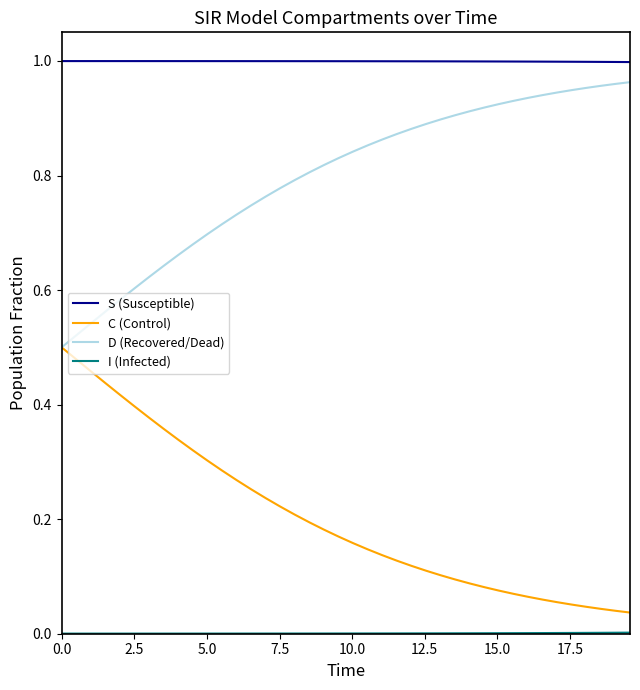

Count the number of categories in the chart.

40